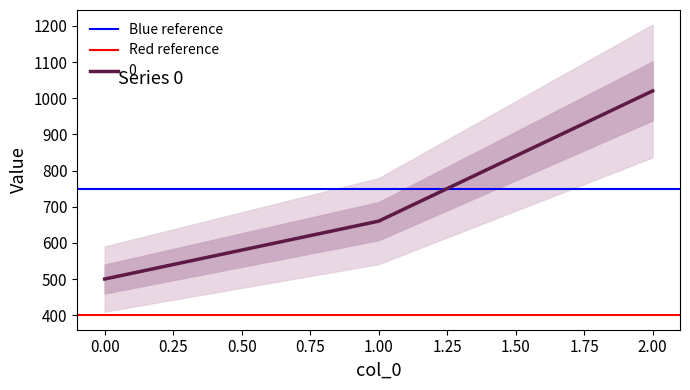

Rank the categories by 0 value from lowest to highest.

0.00, 1.00, 2.00